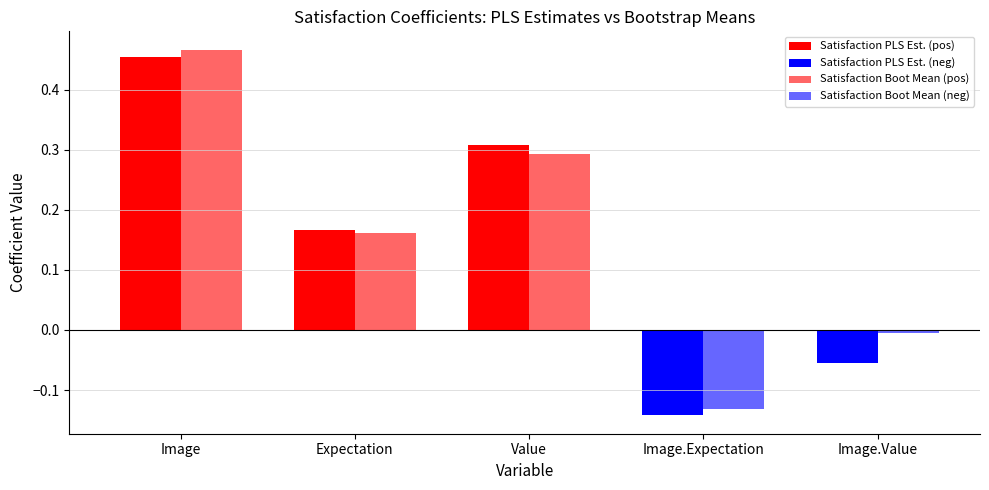

What is the smallest value displayed?

-0.1